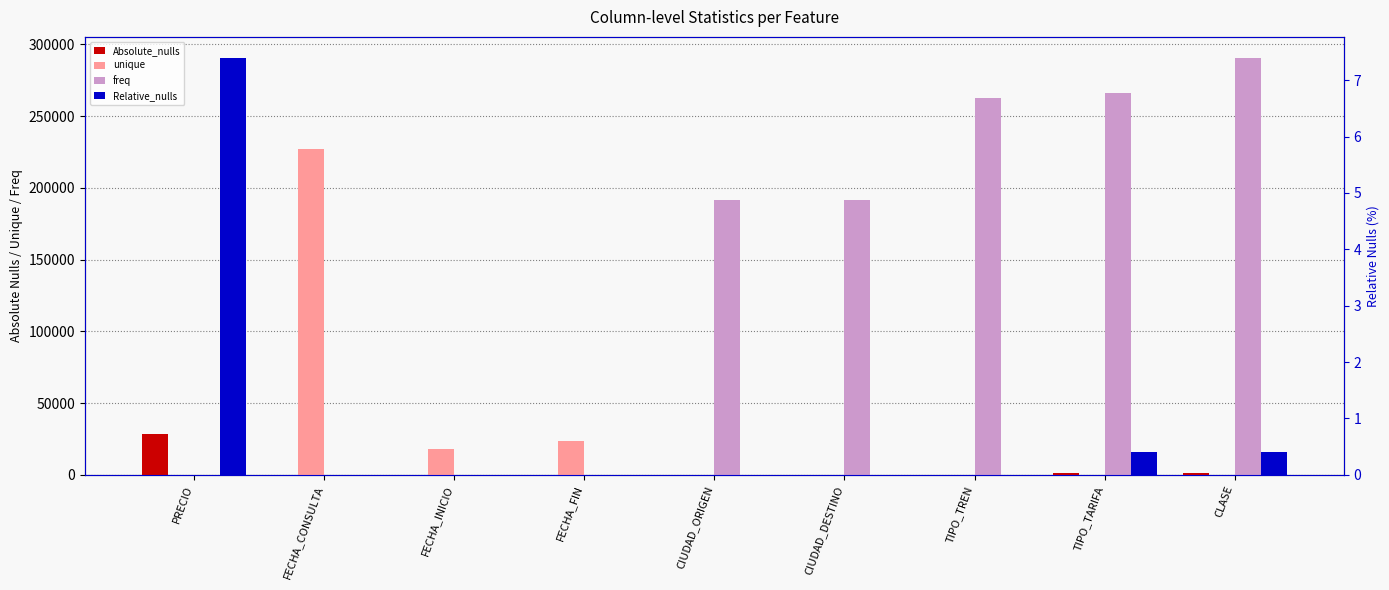

What are all the series names shown in the legend?

Absolute_nulls, unique, freq, Relative_nulls